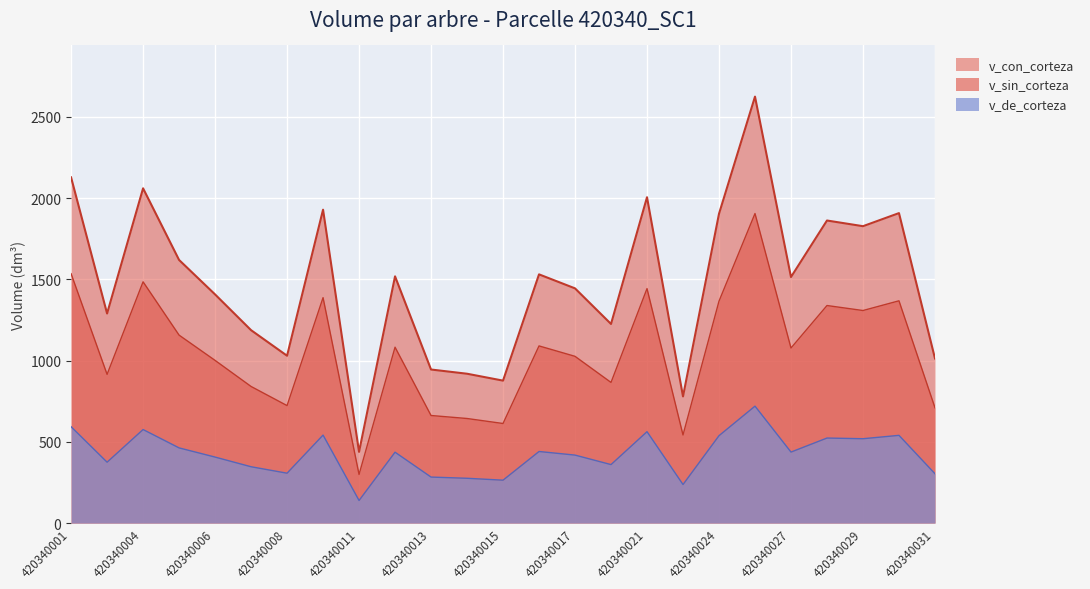

The v_sin_corteza series shows 1365.4 at 420340024. True or false?

True